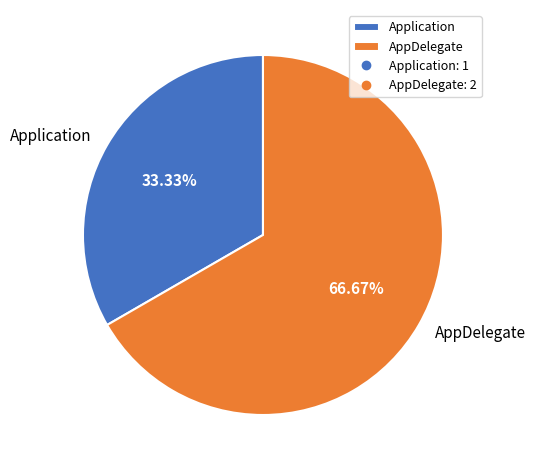

Which category has the smallest portion of the pie?

Application